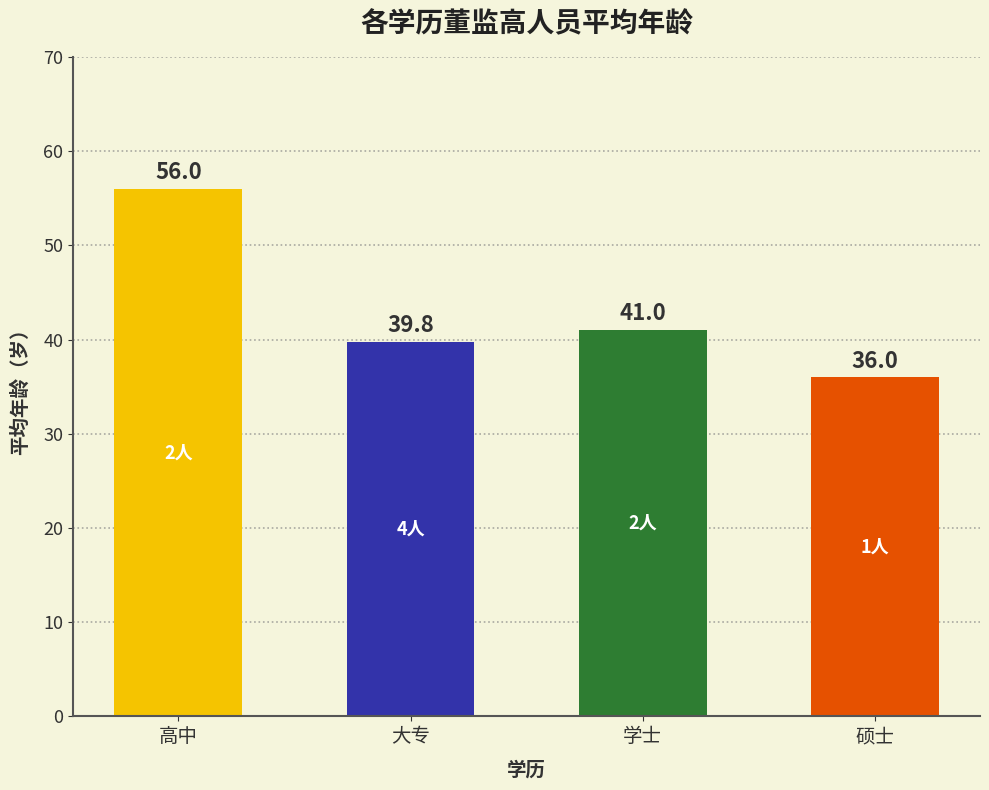

Which label corresponds to the smallest value in the chart?

硕士